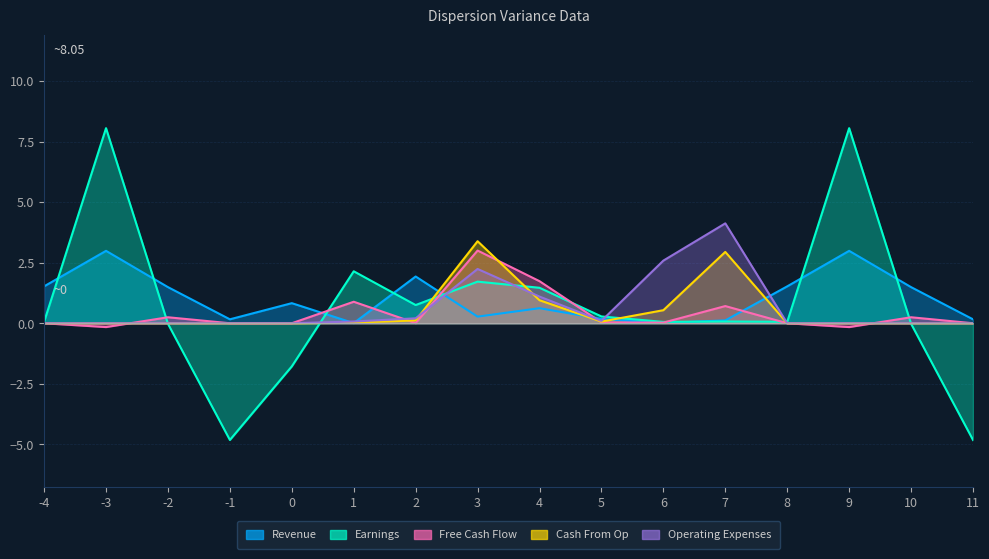

The value of Earnings at 8 is 0.1. True or false?

True